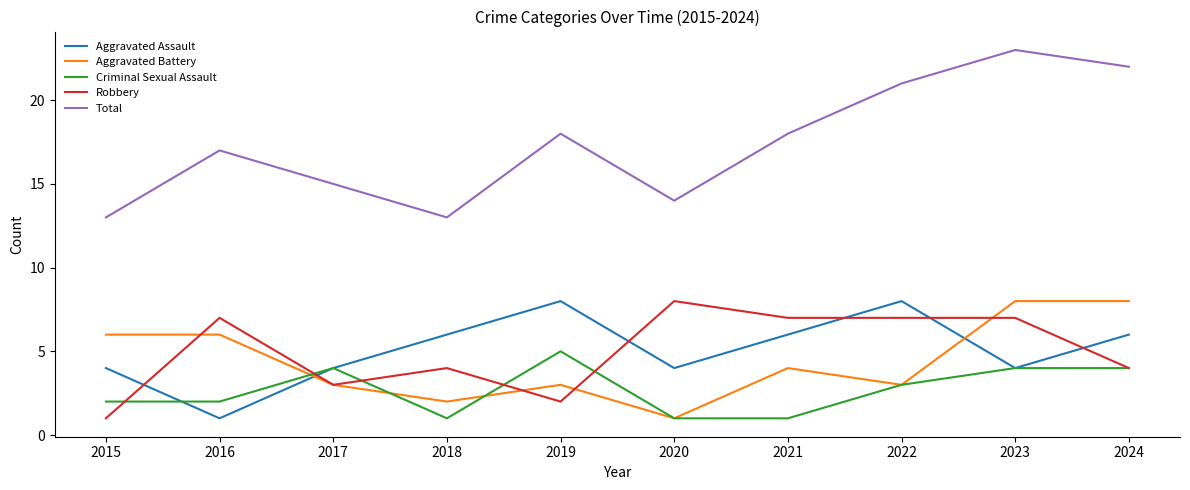

True or false: Robbery has a value of 1 at 2018.

False